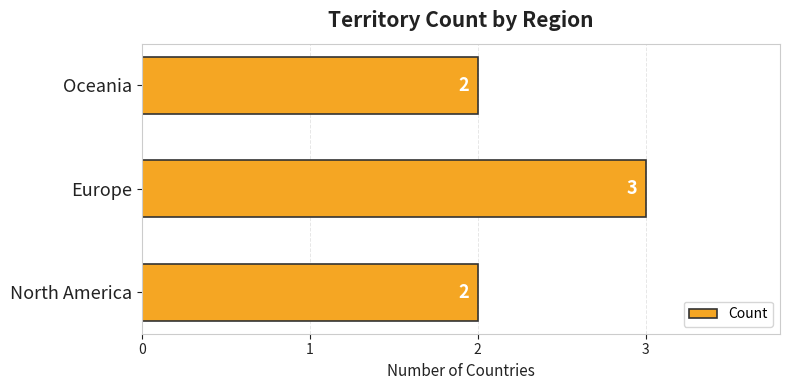

At which category does the chart reach its peak across all series?

Europe